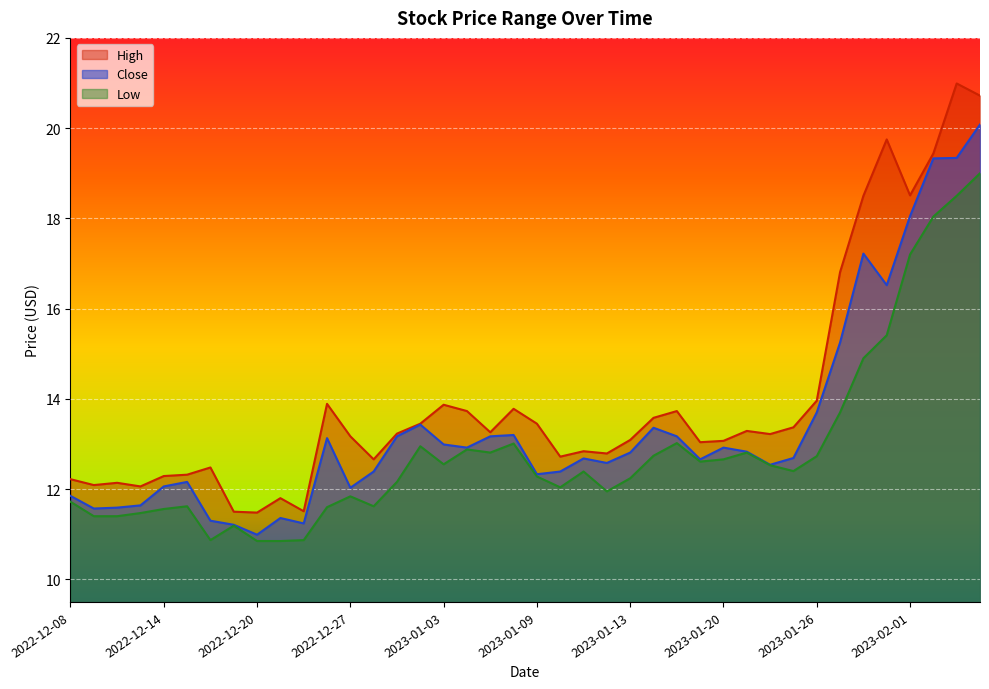

What is the total value across all series at 2022-12-29?

38.6